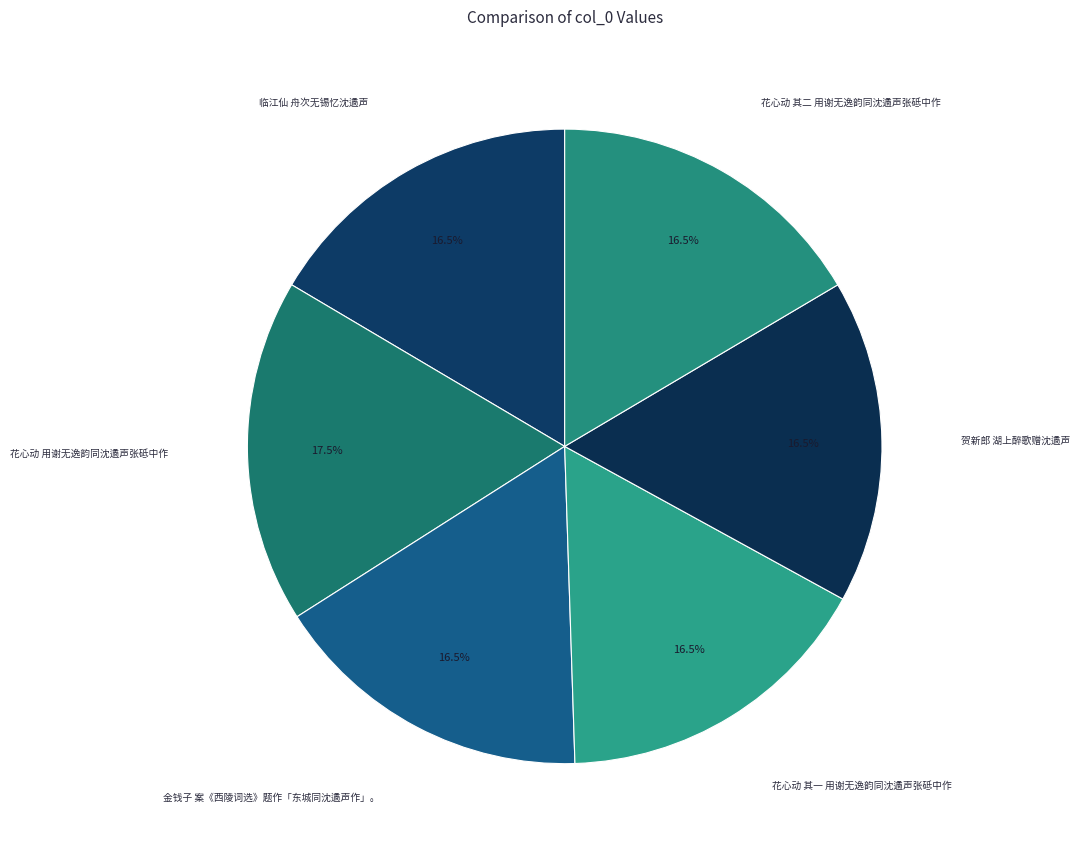

What percentage do 花心动 用谢无逸韵同沈遹声张砥中作 and 花心动 其一 用谢无逸韵同沈遹声张砥中作 together represent?

34.0%